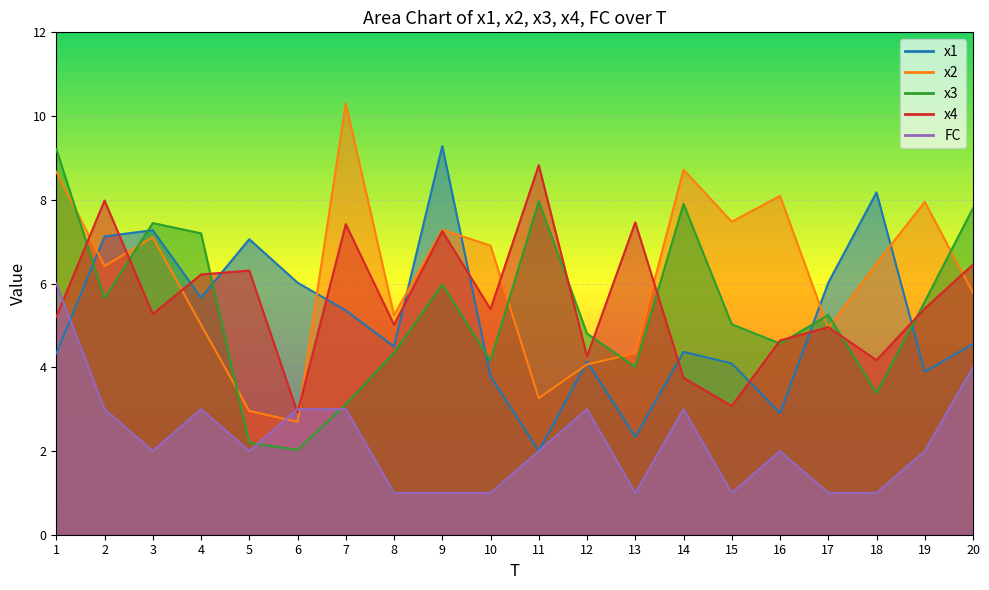

What is the average value of the x1 series?

5.1